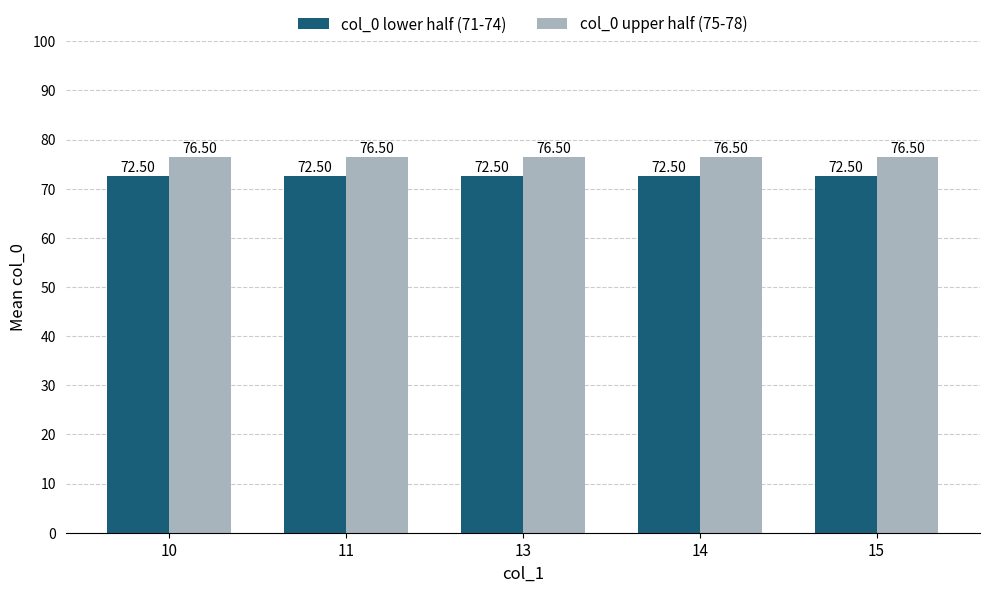

What is the total value across all series at 13?

149.0